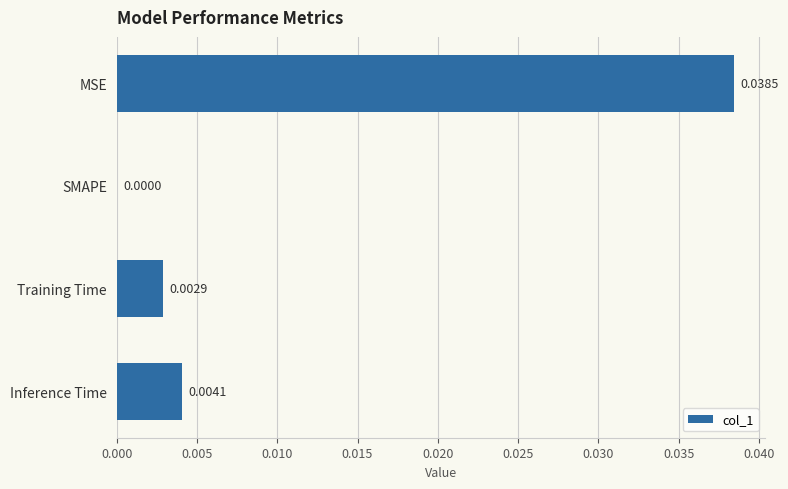

Count the number of values greater than 0.

3